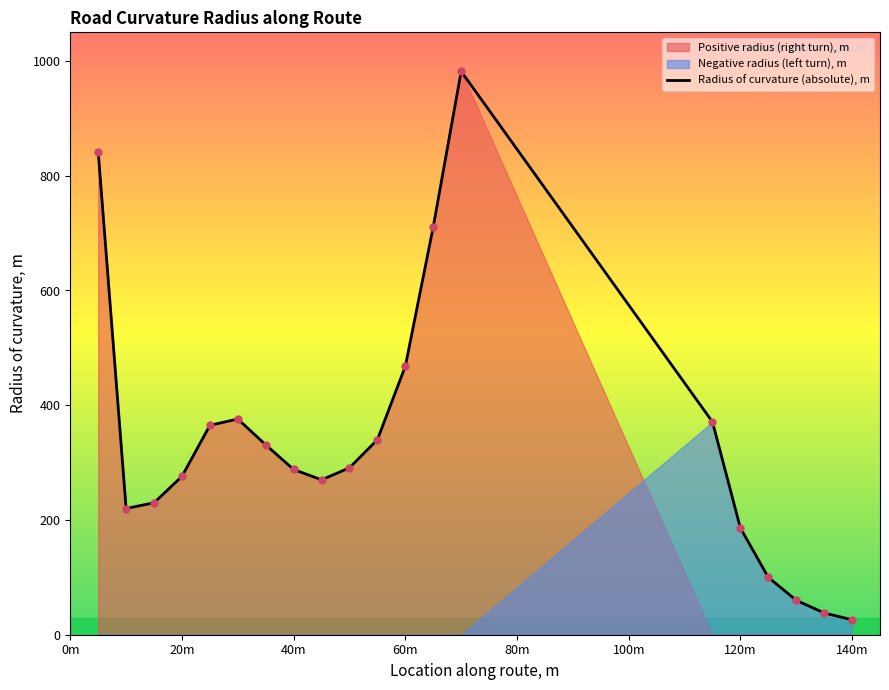

What is the maximum value for Radius of curvature (absolute), m?

982